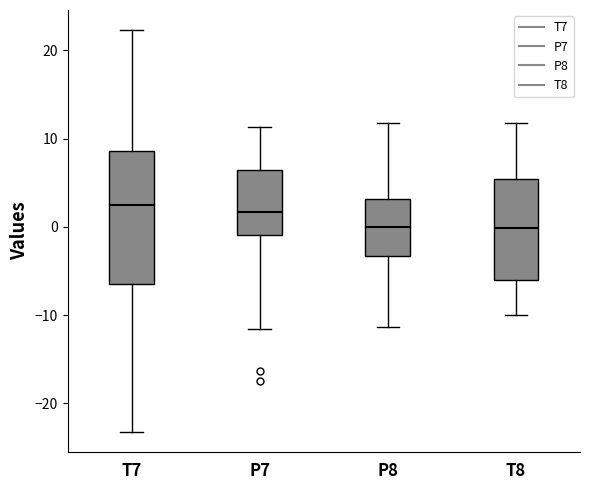

Where is the upper edge of the box for T7 on the y-axis? The values are not printed on the chart, so give them approximately, as read against the axis.

9